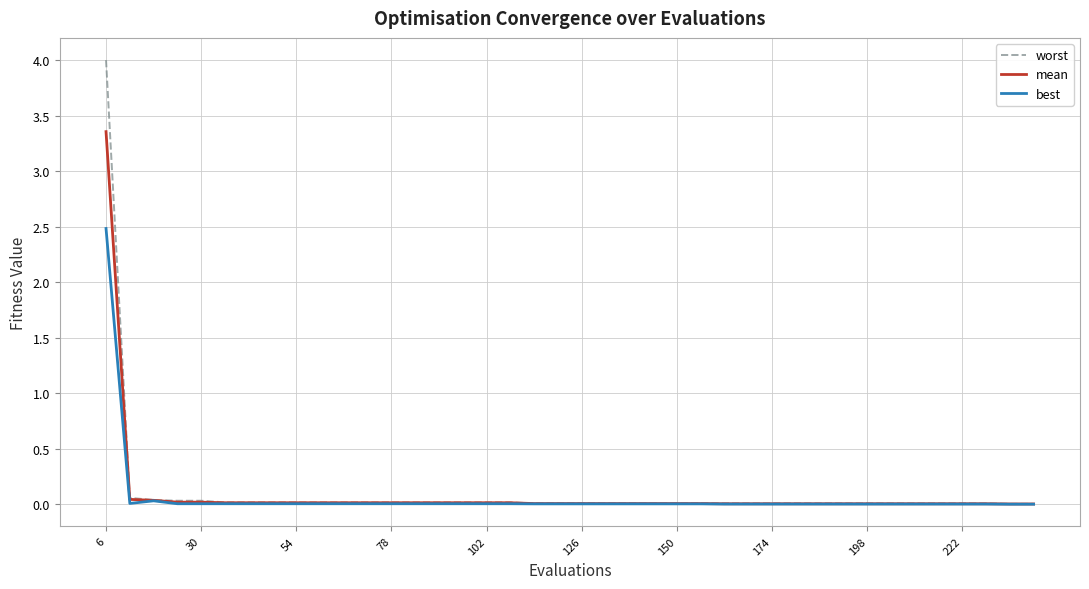

What is the greatest value displayed?

4.0